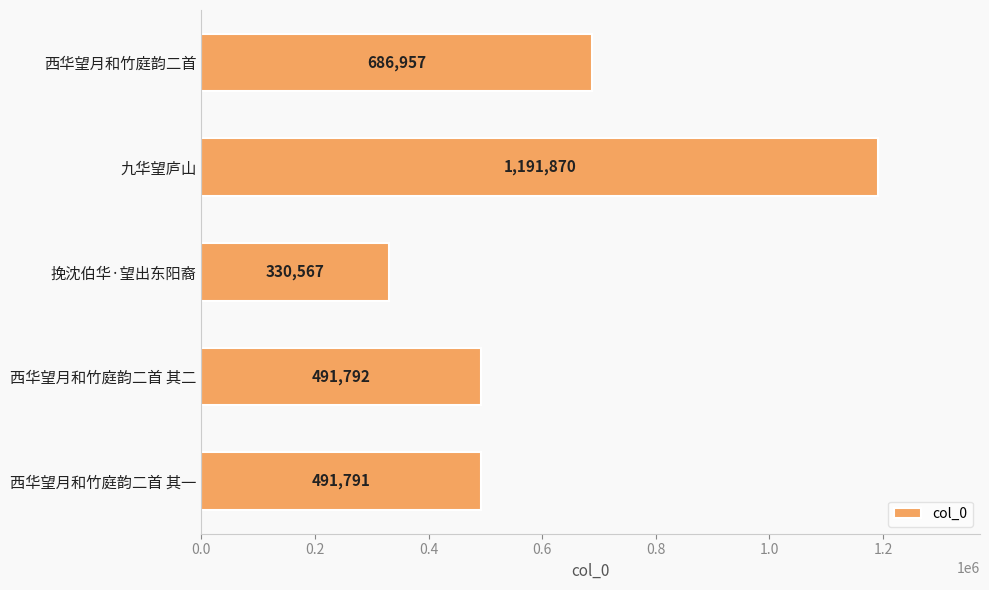

What is the change in value from 挽沈伯华·望出东阳裔 to 西华望月和竹庭韵二首 其二?

+161225